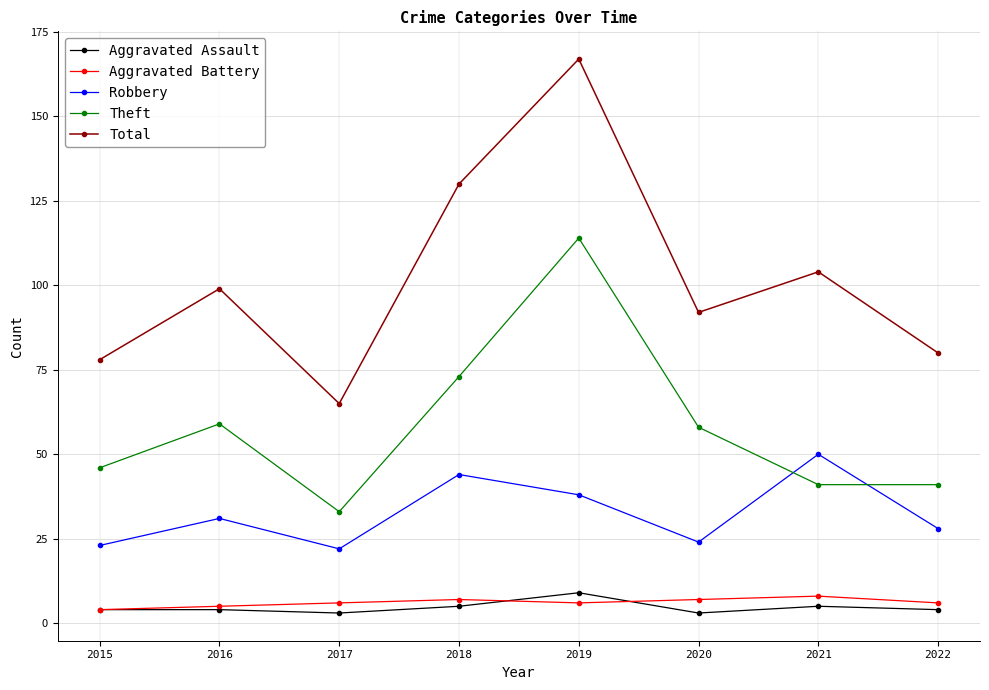

How many interior local peaks does the Theft series have?

2